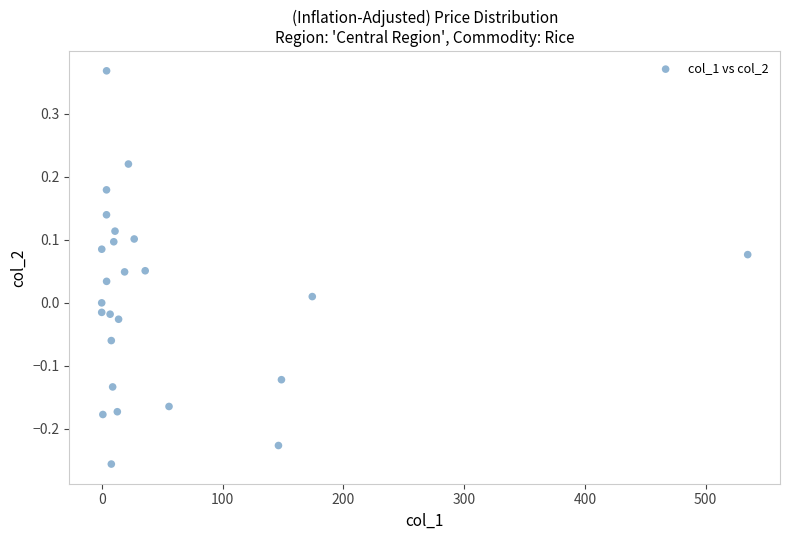

What is the range of Y values (max minus min)?

0.6